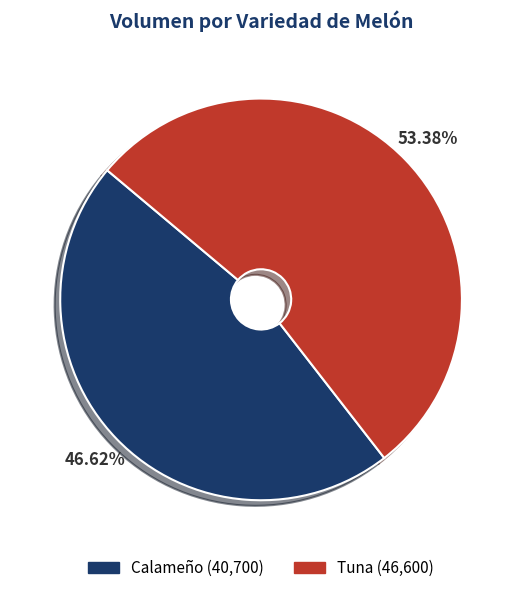

Is there a majority slice in this chart?

Yes